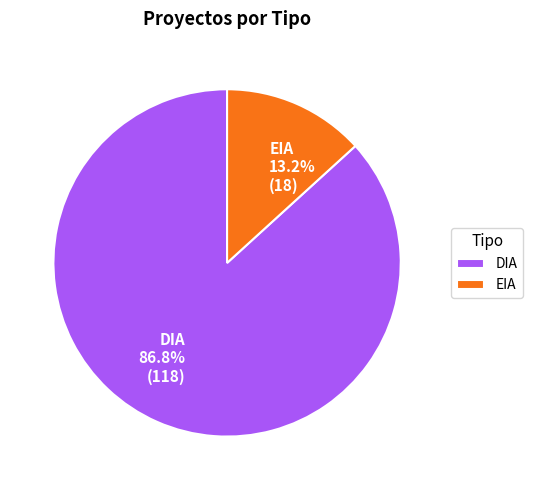

The DIA slice represents 87% of the pie. True or false?

True